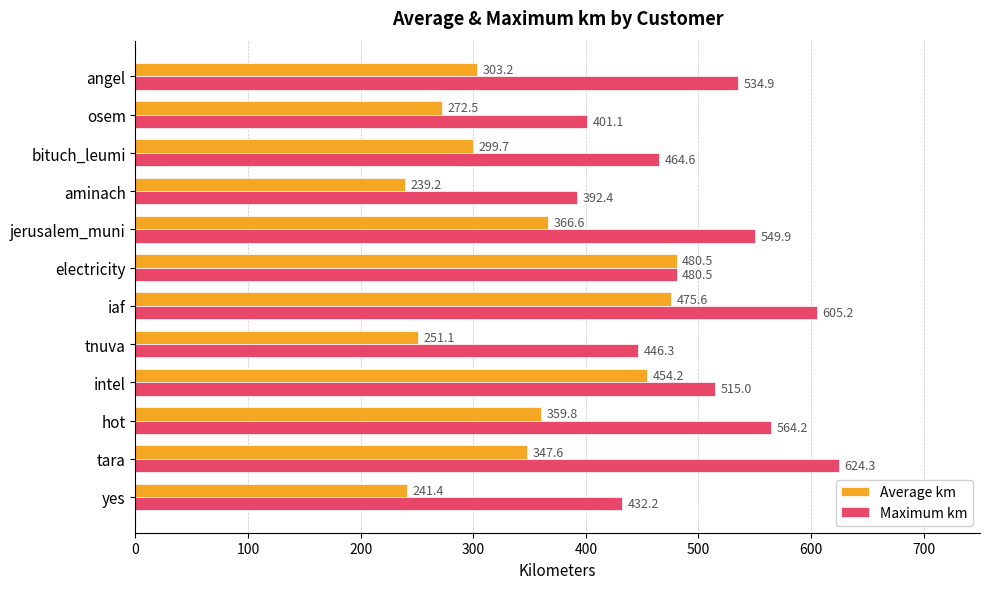

What is the spread (max minus min) of values at jerusalem_muni?

183.3